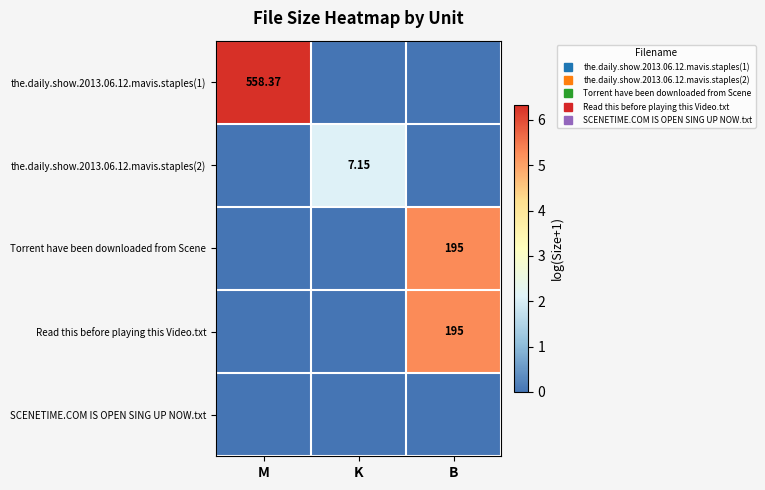

Which series changed the most between K and B?

Torrent have been downloaded from Scene